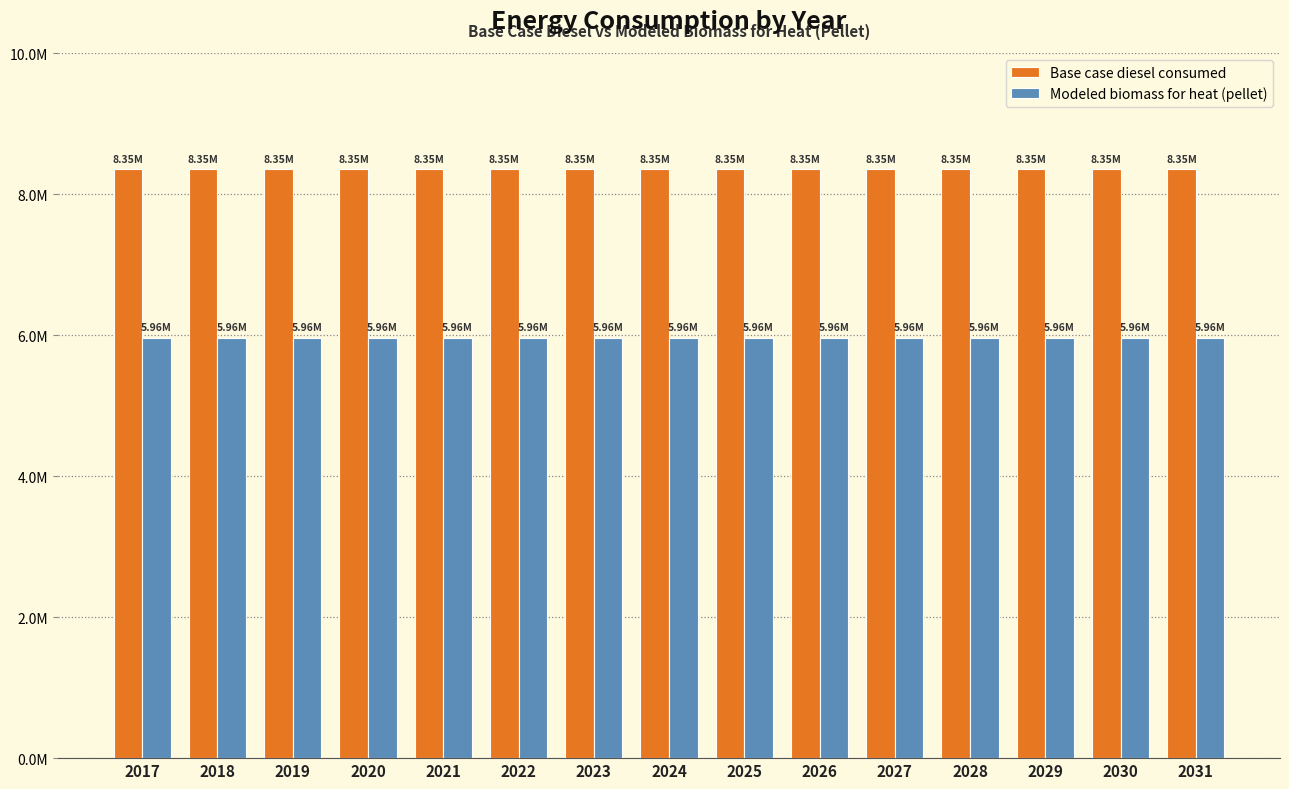

Does the chart contain stacked bars?

No